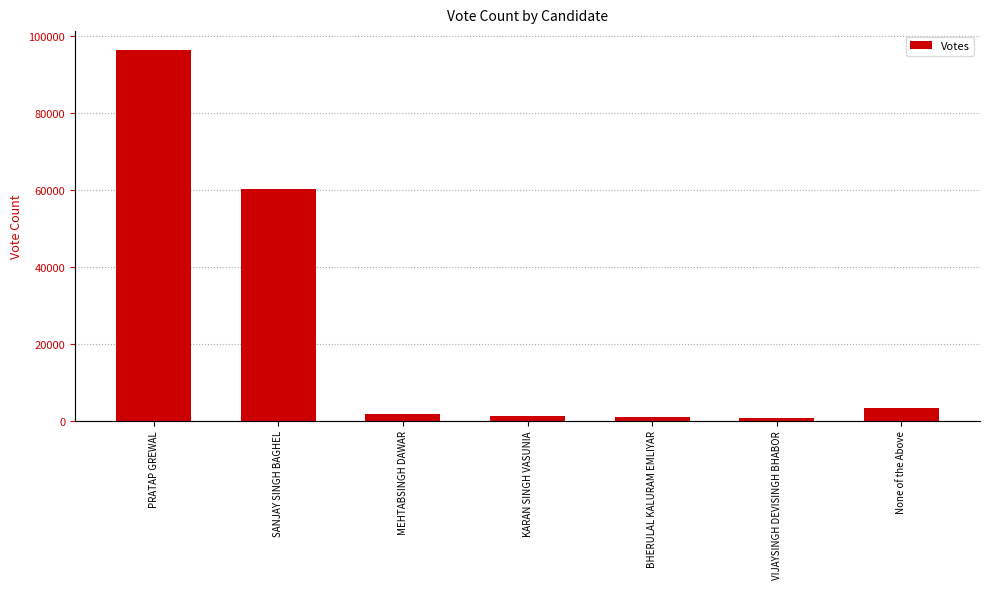

Rank the categories by value from lowest to highest.

VIJAYSINGH DEVISINGH BHABOR, BHERULAL KALURAM EMLIYAR, KARAN SINGH VASUNIA, MEHTABSINGH DAWAR, None of the Above, SANJAY SINGH BAGHEL, PRATAP GREWAL